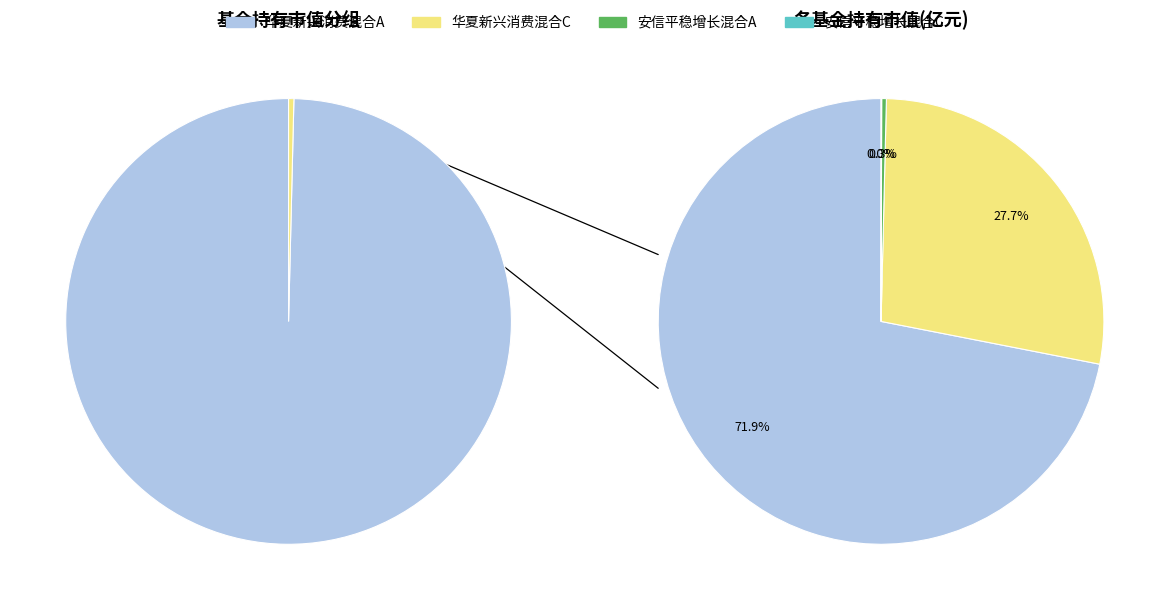

What is the smallest slice in the pie chart?

安信平稳增长混合C